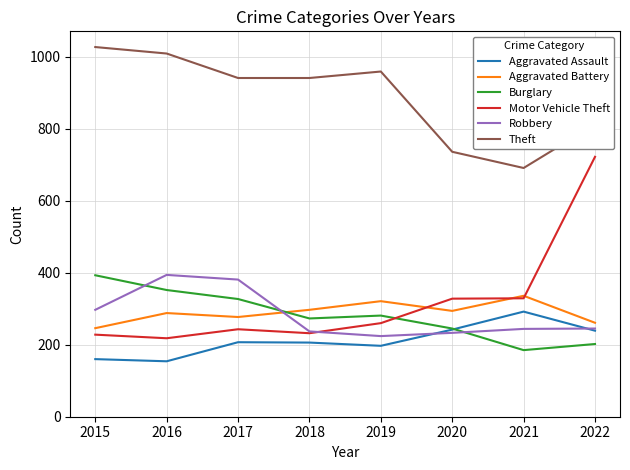

True or false: Burglary and Robbery cross at least once.

True